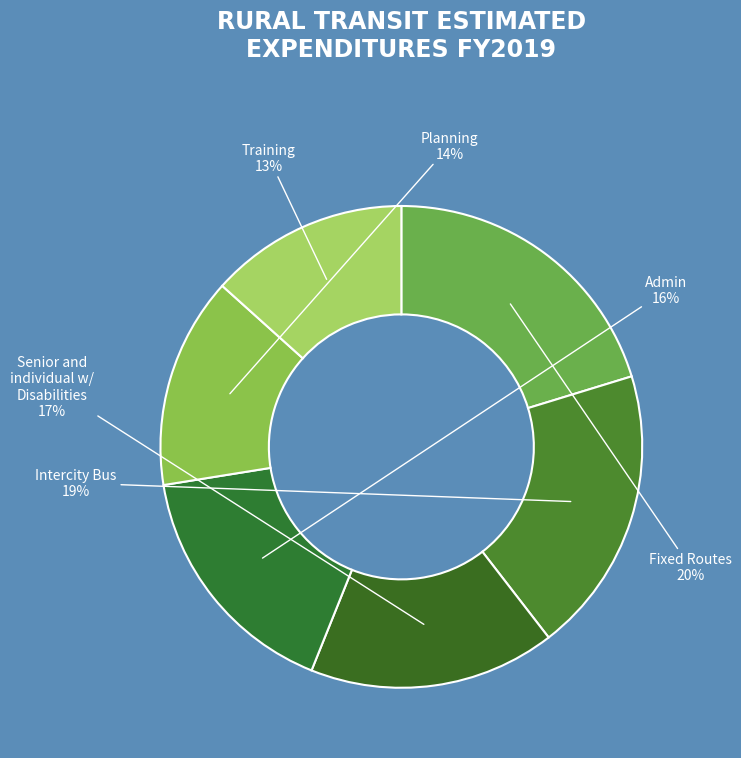

How many slices are in this pie chart?

6